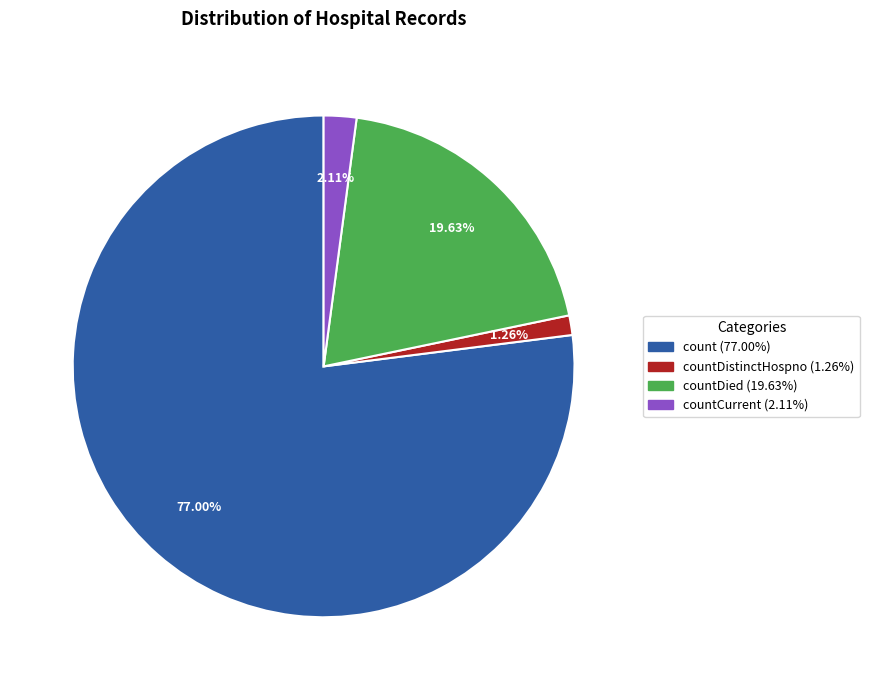

Is there any slice that represents more than half of the pie?

Yes